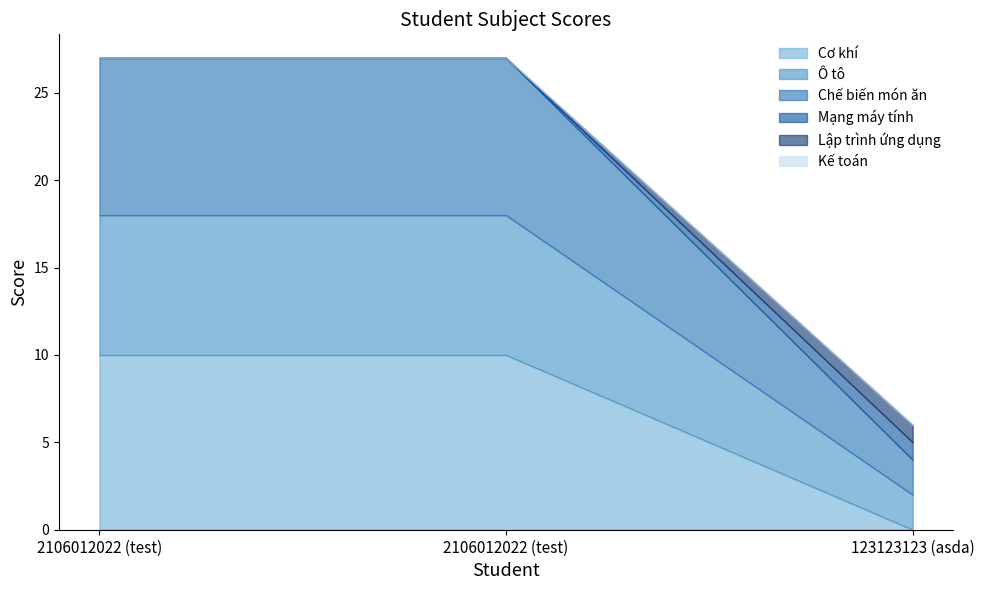

How many lines are shown in the chart?

6